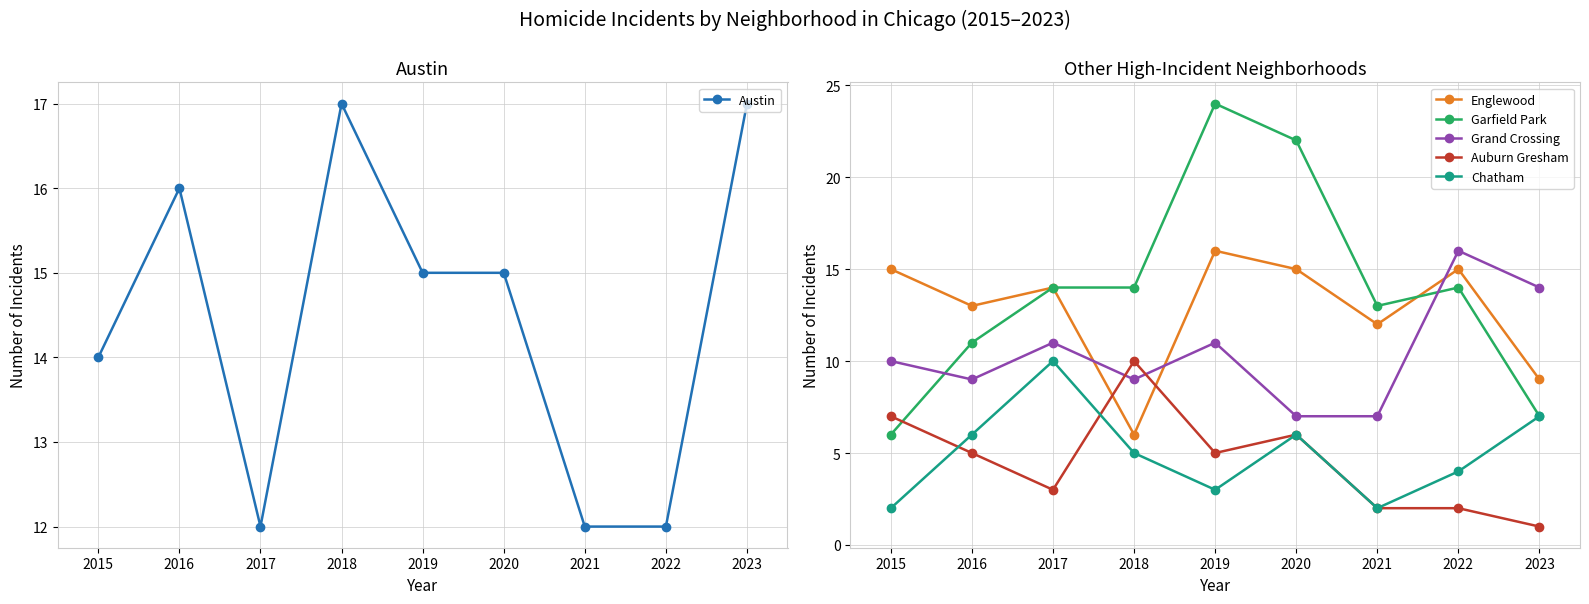

What value does the Austin series have at 2019?

15